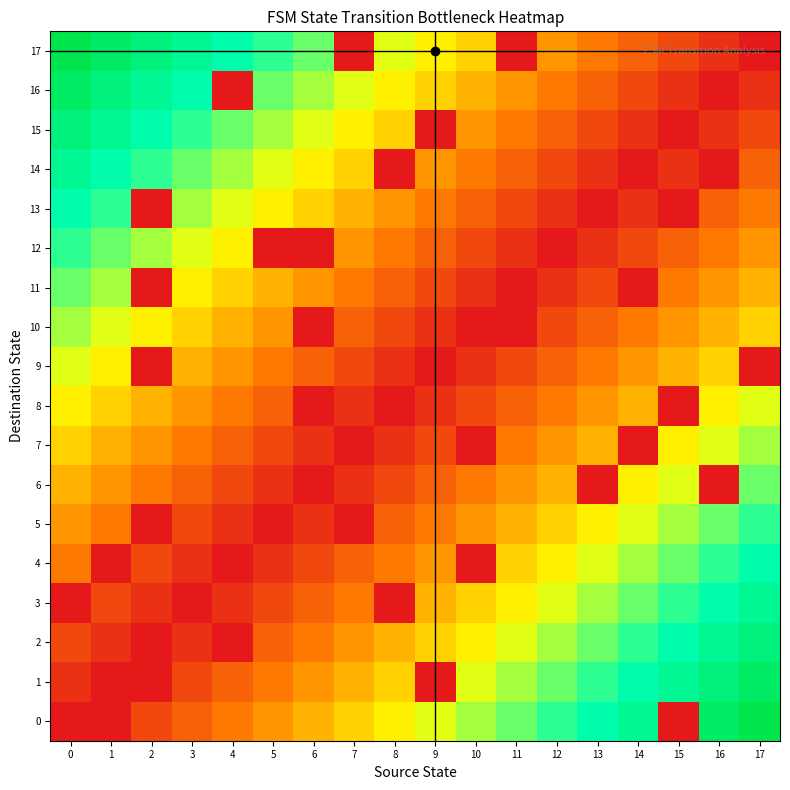

Reading left to right, what are all the values shown in this chart?

0: 0=0	1=0	2=2	3=3	4=4	5=5	6=6	7=7	8=8	9=9	10=10	11=11	12=12	13=13	14=14	15=0	16=16	17=17
1: 0=1	1=0	2=0	3=2	4=3	5=4	6=5	7=6	8=7	9=0	10=9	11=10	12=11	13=12	14=13	15=14	16=15	17=16
2: 0=2	1=1	2=0	3=1	4=0	5=3	6=4	7=5	8=6	9=7	10=8	11=9	12=10	13=11	14=12	15=13	16=14	17=15
3: 0=0	1=2	2=1	3=0	4=1	5=2	6=3	7=4	8=0	9=6	10=7	11=8	12=9	13=10	14=11	15=12	16=13	17=14
4: 0=4	1=0	2=2	3=1	4=0	5=1	6=2	7=3	8=4	9=5	10=0	11=7	12=8	13=9	14=10	15=11	16=12	17=13
5: 0=5	1=4	2=0	3=2	4=1	5=0	6=1	7=0	8=3	9=4	10=5	11=6	12=7	13=8	14=9	15=10	16=11	17=12
6: 0=6	1=5	2=4	3=3	4=2	5=1	6=0	7=1	8=2	9=3	10=4	11=5	12=6	13=0	14=8	15=9	16=0	17=11
7: 0=7	1=6	2=5	3=4	4=3	5=2	6=1	7=0	8=1	9=2	10=0	11=4	12=5	13=6	14=0	15=8	16=9	17=10
8: 0=8	1=7	2=6	3=5	4=4	5=3	6=0	7=1	8=0	9=1	10=2	11=3	12=4	13=5	14=6	15=0	16=8	17=9
9: 0=9	1=8	2=0	3=6	4=5	5=4	6=3	7=2	8=1	9=0	10=1	11=2	12=3	13=4	14=5	15=6	16=7	17=0
10: 0=10	1=9	2=8	3=7	4=6	5=5	6=0	7=3	8=2	9=1	10=0	11=0	12=2	13=3	14=4	15=5	16=6	17=7
11: 0=11	1=10	2=0	3=8	4=7	5=6	6=5	7=4	8=3	9=2	10=1	11=0	12=1	13=2	14=0	15=4	16=5	17=6
12: 0=12	1=11	2=10	3=9	4=8	5=0	6=0	7=5	8=4	9=3	10=2	11=1	12=0	13=1	14=2	15=3	16=4	17=5
13: 0=13	1=12	2=0	3=10	4=9	5=8	6=7	7=6	8=5	9=4	10=3	11=2	12=1	13=0	14=1	15=0	16=3	17=4
14: 0=14	1=13	2=12	3=11	4=10	5=9	6=8	7=7	8=0	9=5	10=4	11=3	12=2	13=1	14=0	15=1	16=0	17=3
15: 0=15	1=14	2=13	3=12	4=11	5=10	6=9	7=8	8=7	9=0	10=5	11=4	12=3	13=2	14=1	15=0	16=1	17=2
16: 0=16	1=15	2=14	3=13	4=0	5=11	6=10	7=9	8=8	9=7	10=6	11=5	12=4	13=3	14=2	15=1	16=0	17=1
17: 0=17	1=16	2=15	3=14	4=13	5=12	6=11	7=0	8=9	9=8	10=7	11=0	12=5	13=4	14=3	15=2	16=1	17=0